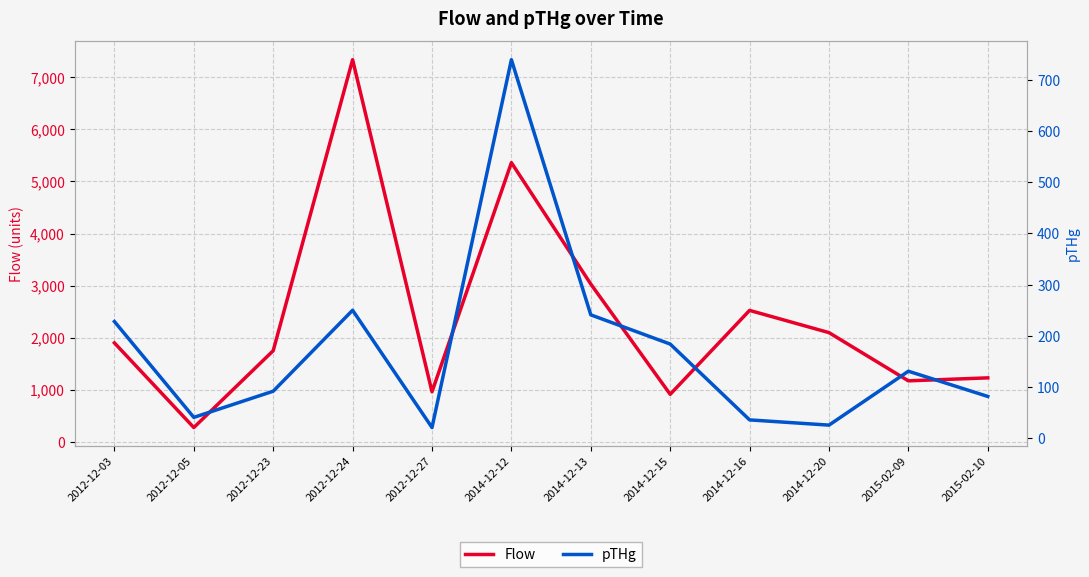

What is the maximum value for pTHg?

739.0